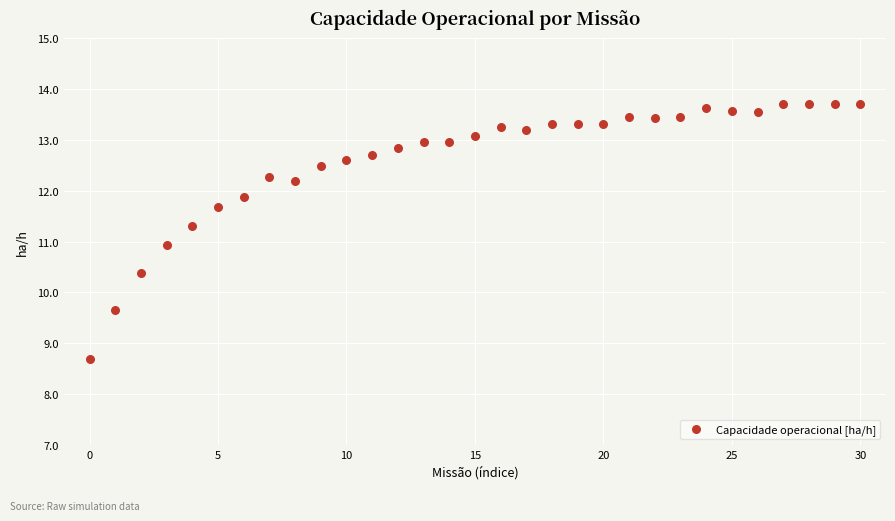

What is the range of Y values (max minus min)?

5.0